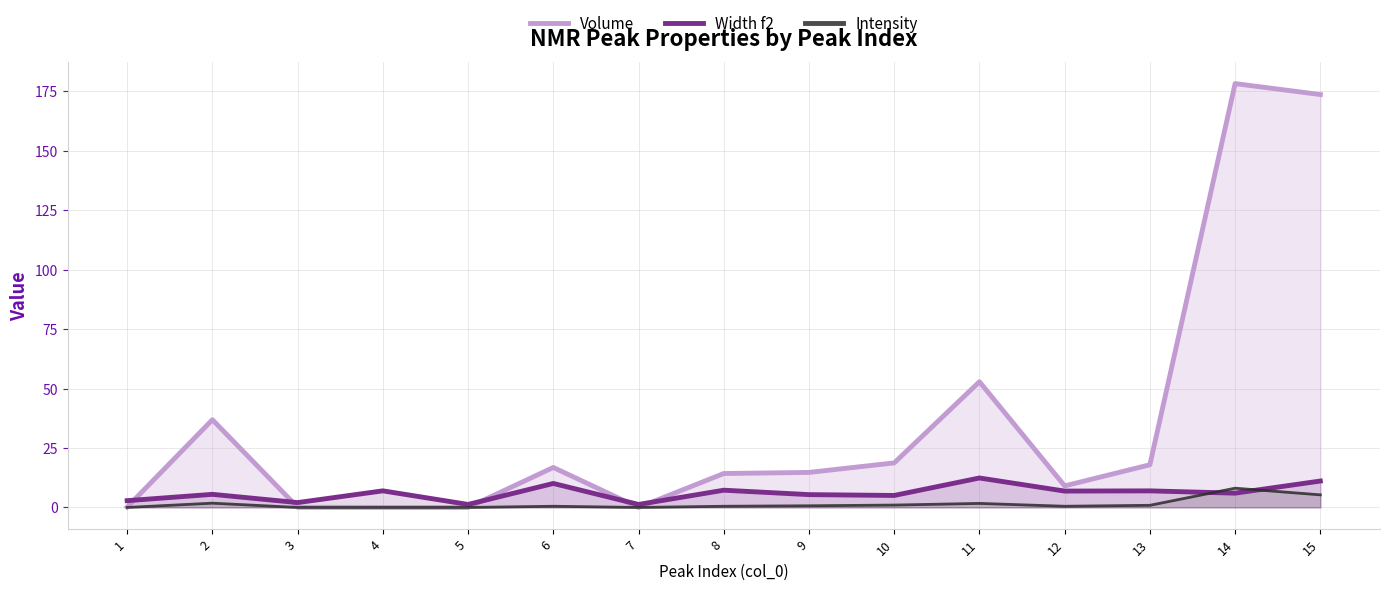

At which category does Intensity reach its first local valley?

7